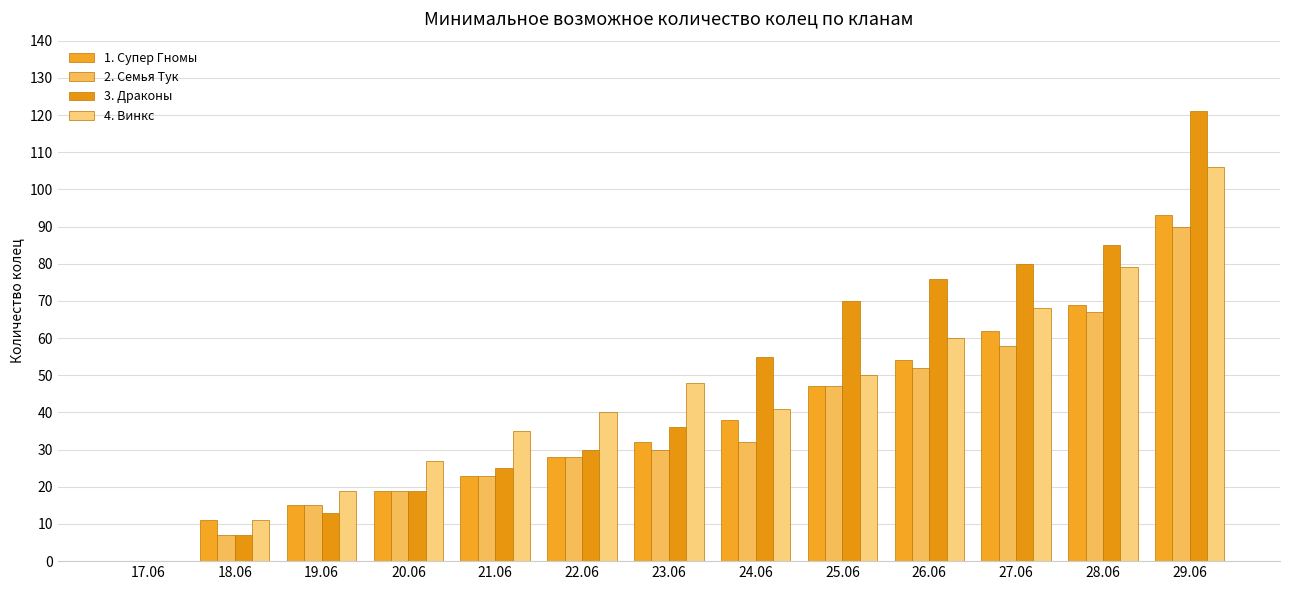

How many data points does each series have?

13